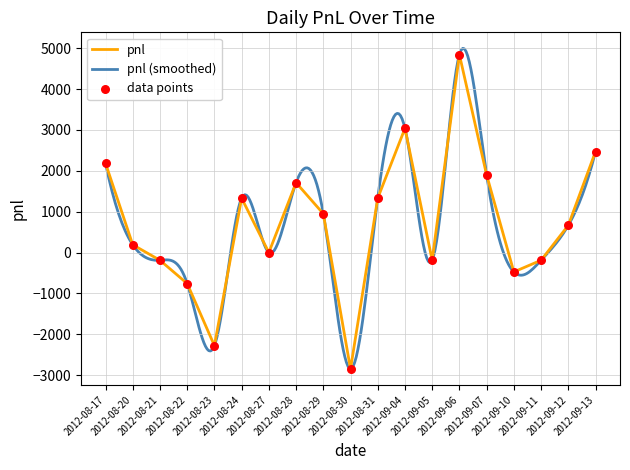

What is the change in value from 2012-08-28 to 2012-09-13?

+760